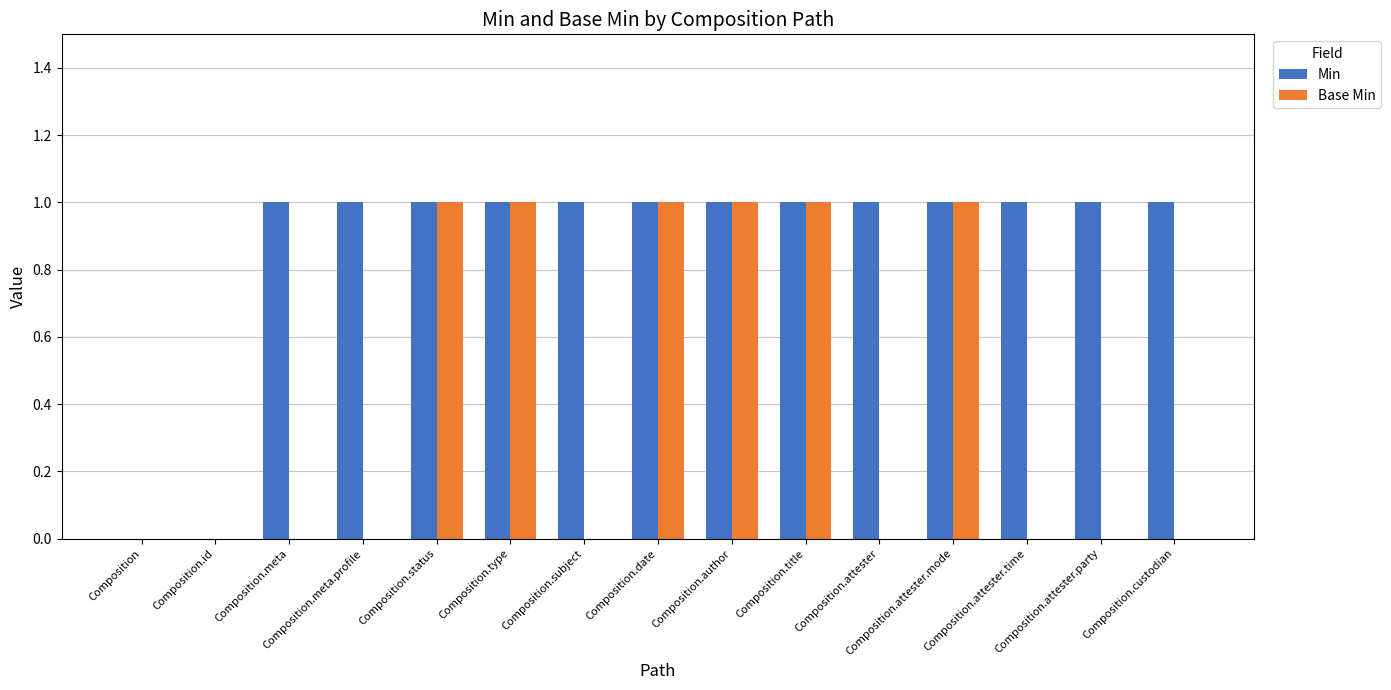

How many data points does each series have?

15